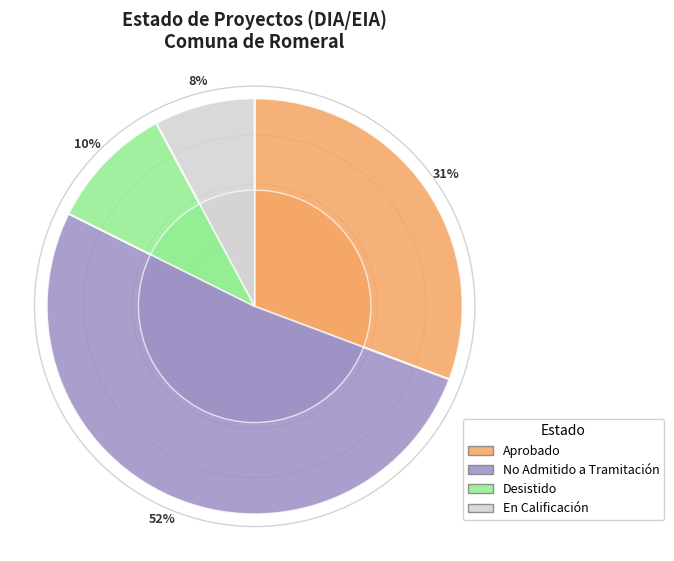

Combined, do Aprobado and Desistido account for over 50%?

No